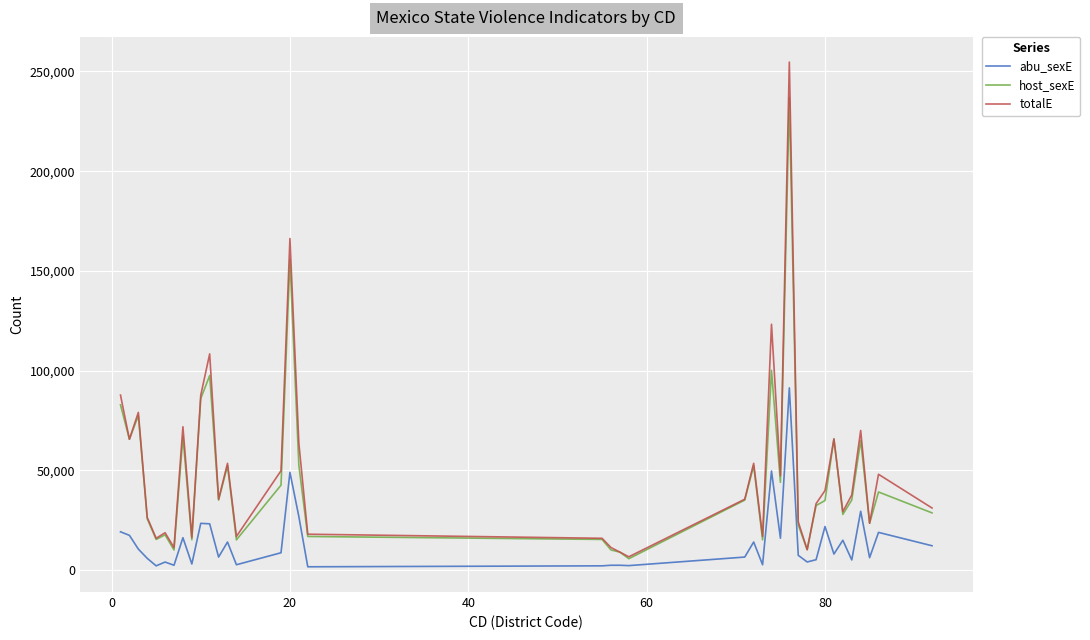

Which series has the largest total across all categories?

totalE